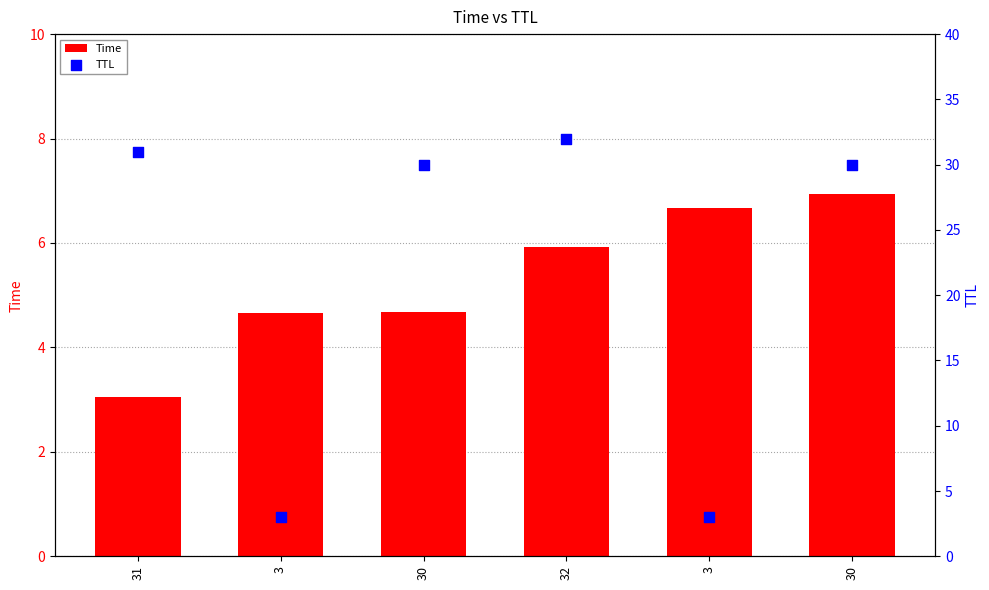

At how many categories does at least one series exceed 5?

5